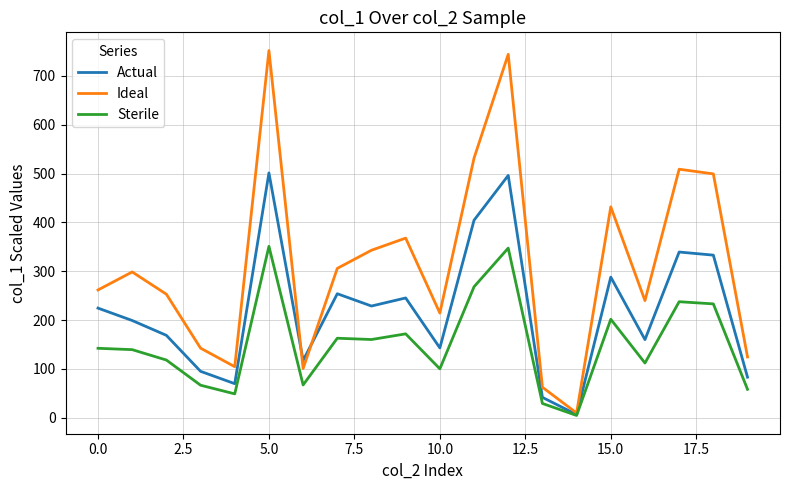

Which series has the largest range (max minus min)?

Ideal